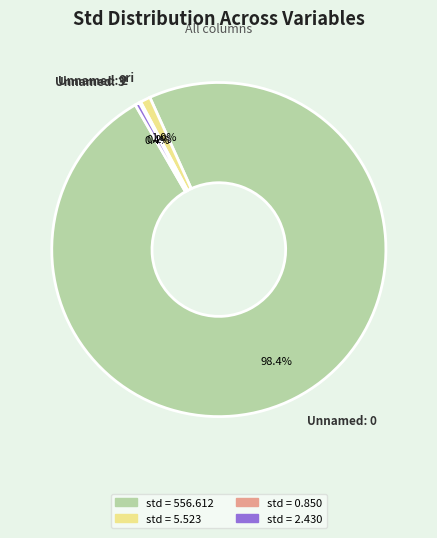

Is there any slice that represents more than half of the pie?

Yes